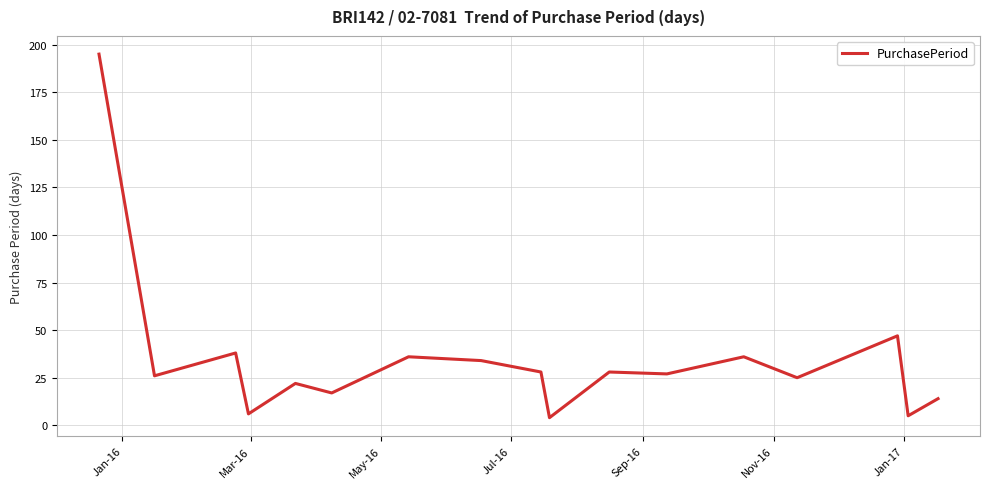

What is the greatest value displayed?

195